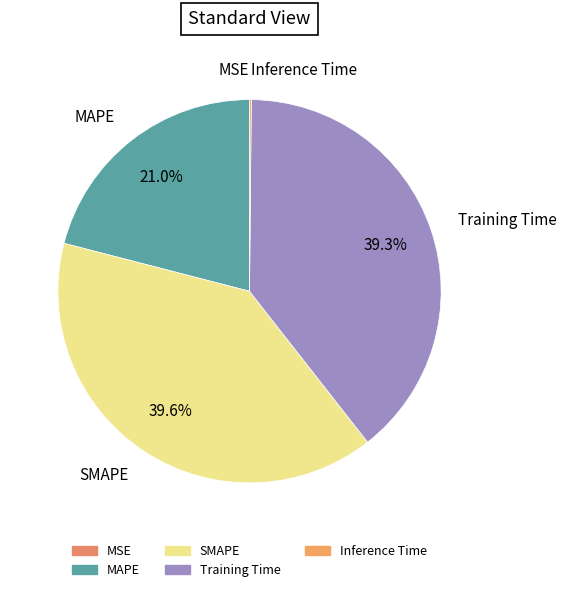

Which has a higher value, Training Time or MAPE?

Training Time